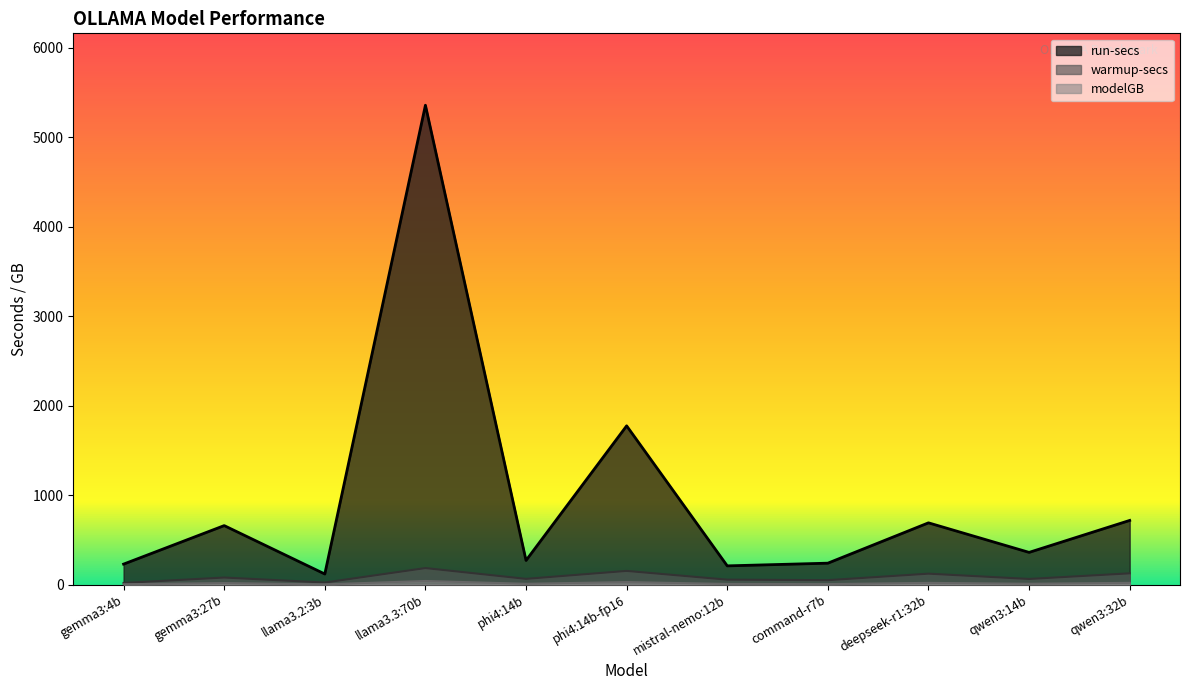

What is the label of the 3rd point from the right?

deepseek-r1:32b